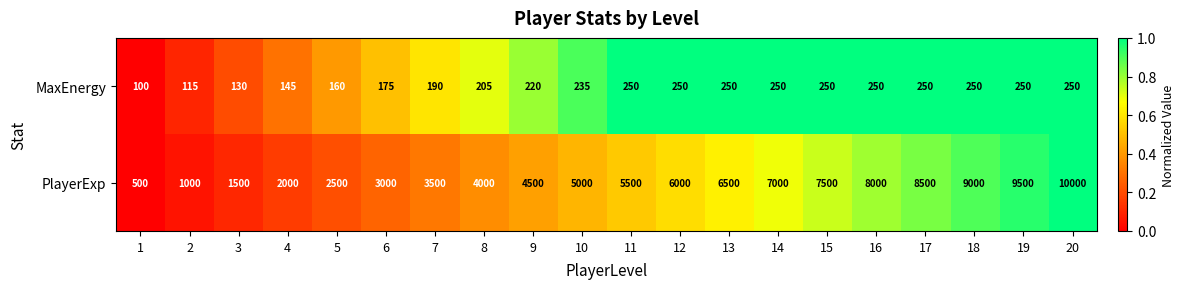

Read the MaxEnergy value at 2, to the nearest 50.

100